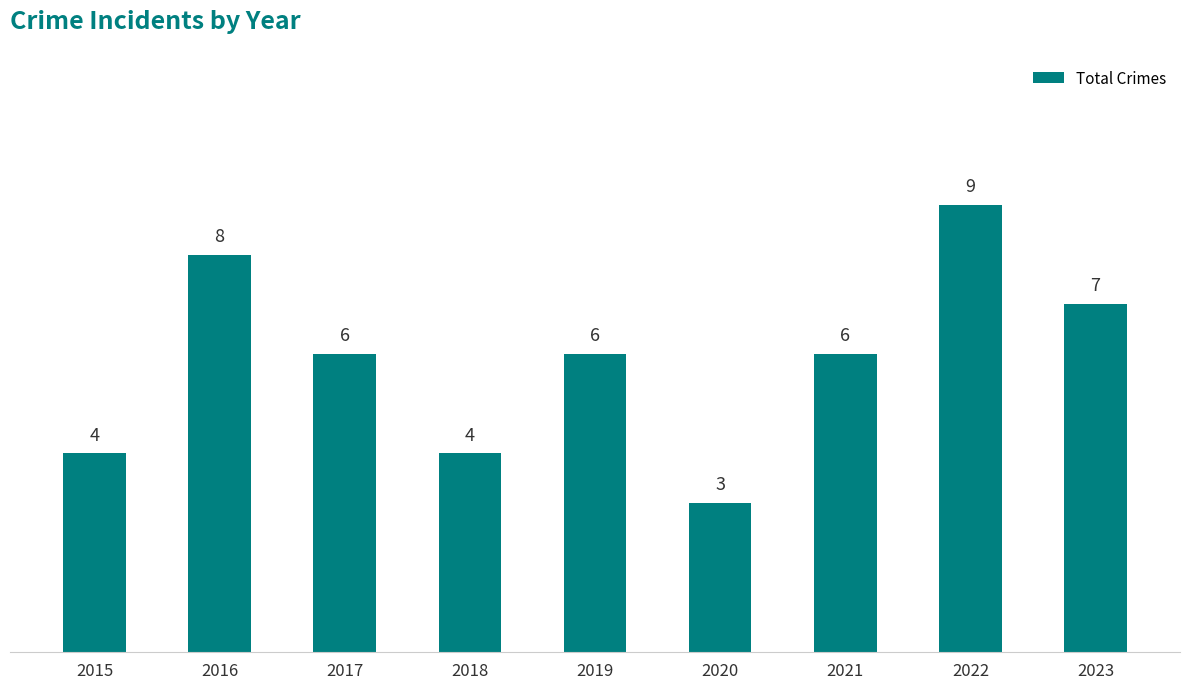

How many bars are there in total?

9